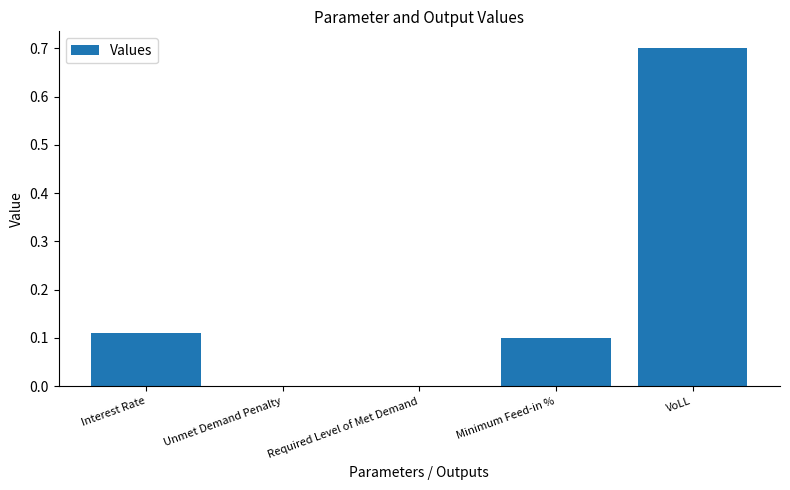

Count the number of data series in this chart.

1